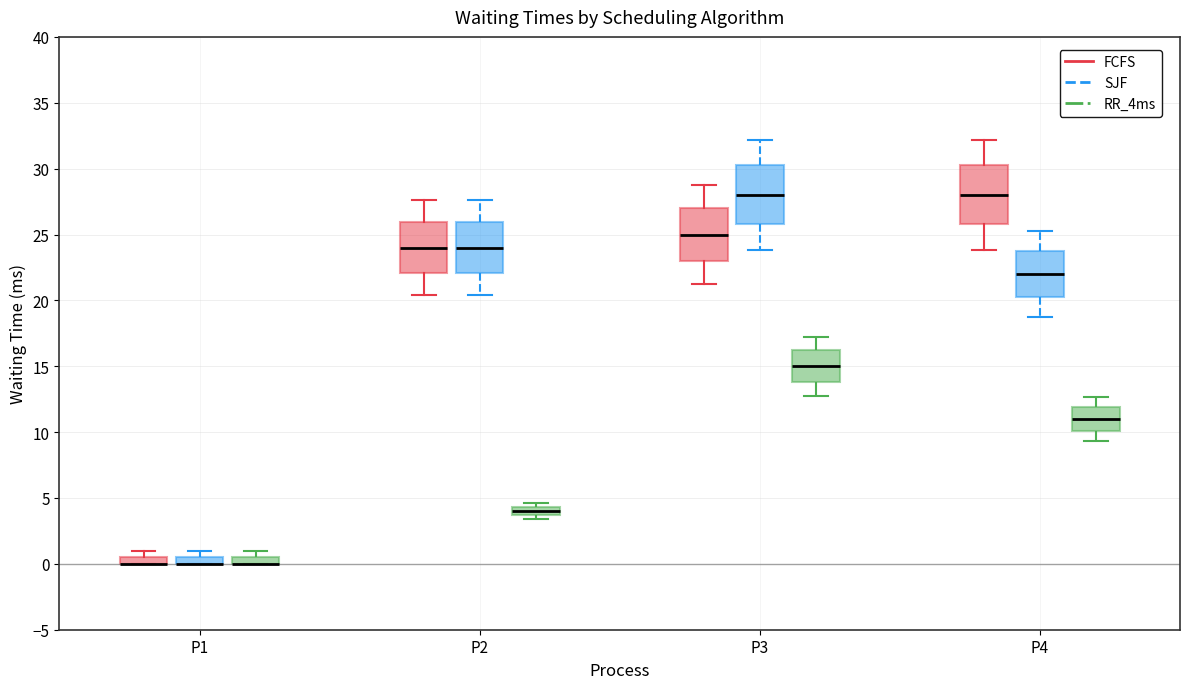

Where is the upper edge of the box for P4 (RR_4ms) on the y-axis? The values are not printed on the chart, so give them approximately, as read against the axis.

12.0